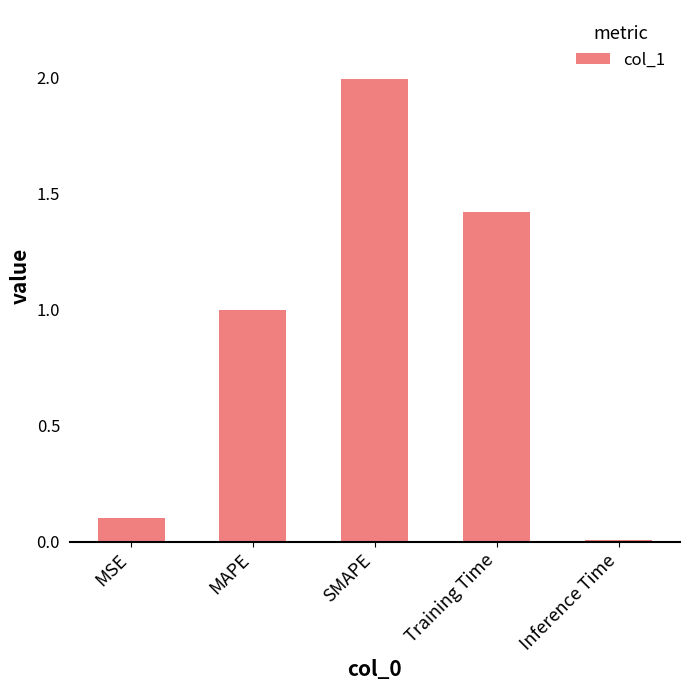

What is the sum of the values at Inference Time and SMAPE?

2.0